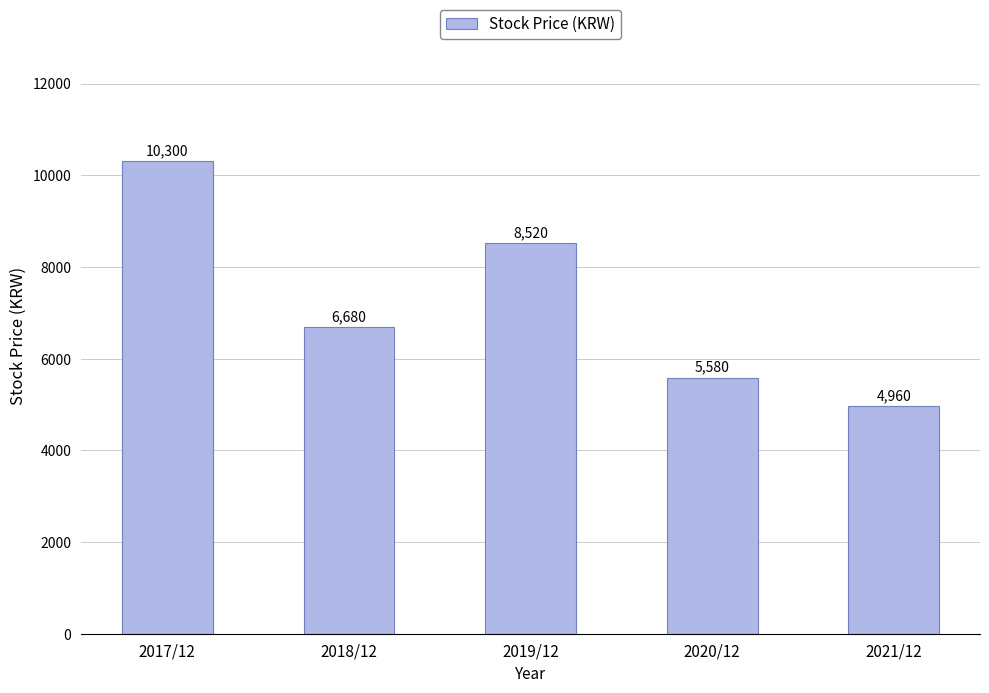

Are the bars grouped side by side (vs. stacked)?

No